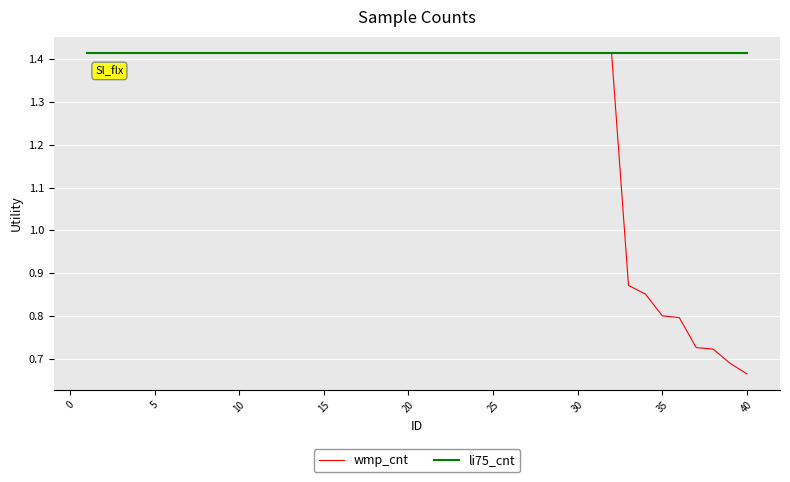

How many lines are shown in the chart?

2